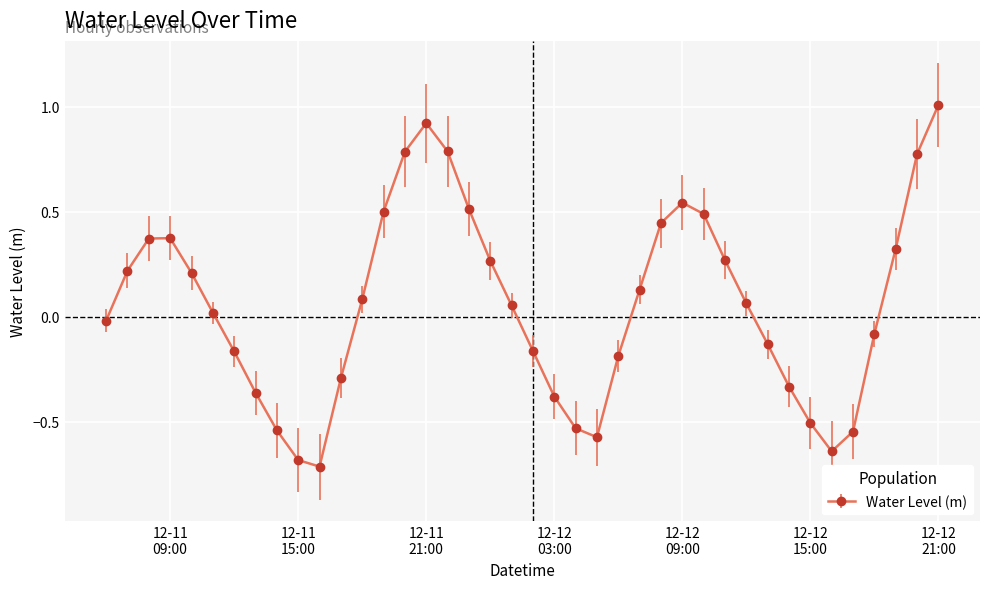

How many distinct data groups are displayed?

1